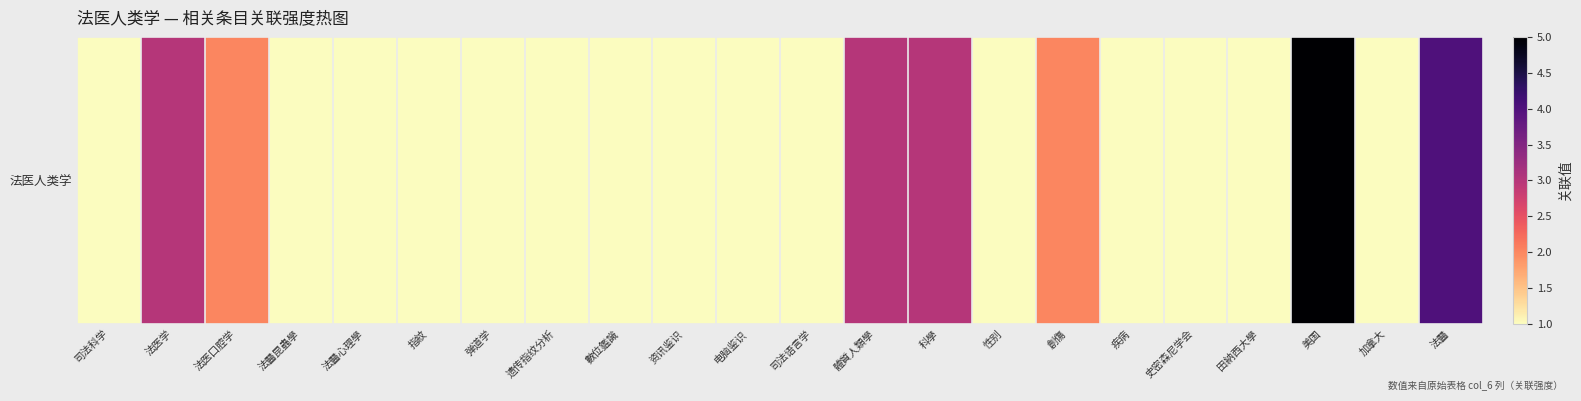

What is the difference between the maximum and second lowest values?

4